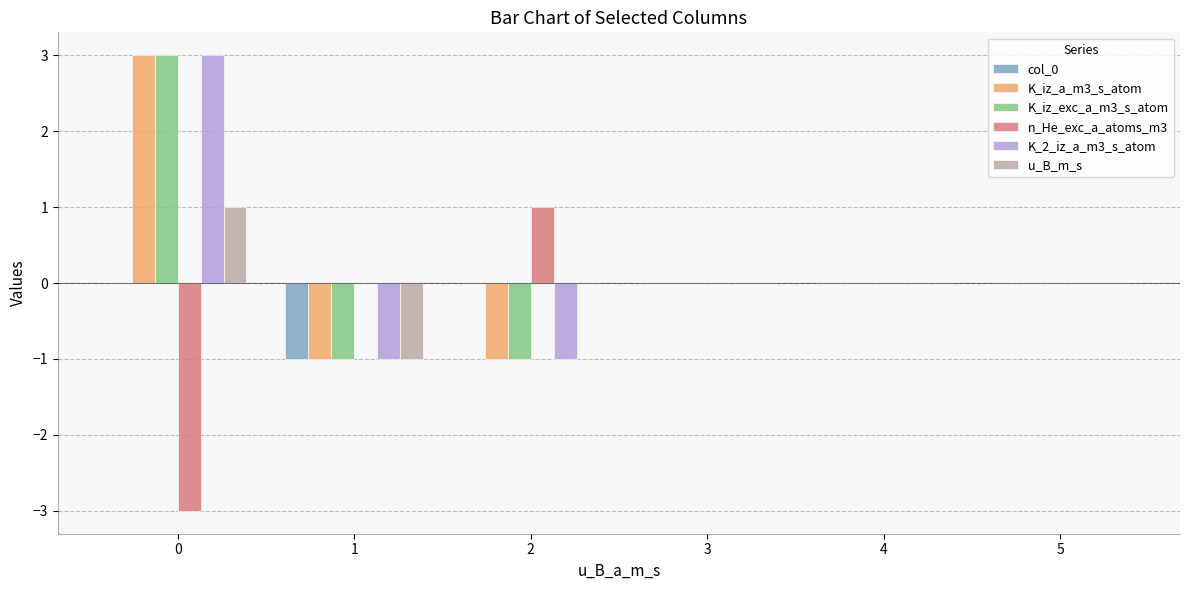

Reading right to left, list all the values displayed in this chart.

col_0: 5=0	4=0	3=0	2=0	1=-1	0=0
K_iz_a_m3_s_atom: 5=0	4=0	3=0	2=-1	1=-1	0=3
K_iz_exc_a_m3_s_atom: 5=0	4=0	3=0	2=-1	1=-1	0=3
n_He_exc_a_atoms_m3: 5=0	4=0	3=0	2=1	1=0	0=-3
K_2_iz_a_m3_s_atom: 5=0	4=0	3=0	2=-1	1=-1	0=3
u_B_m_s: 5=0	4=0	3=0	2=0	1=-1	0=1